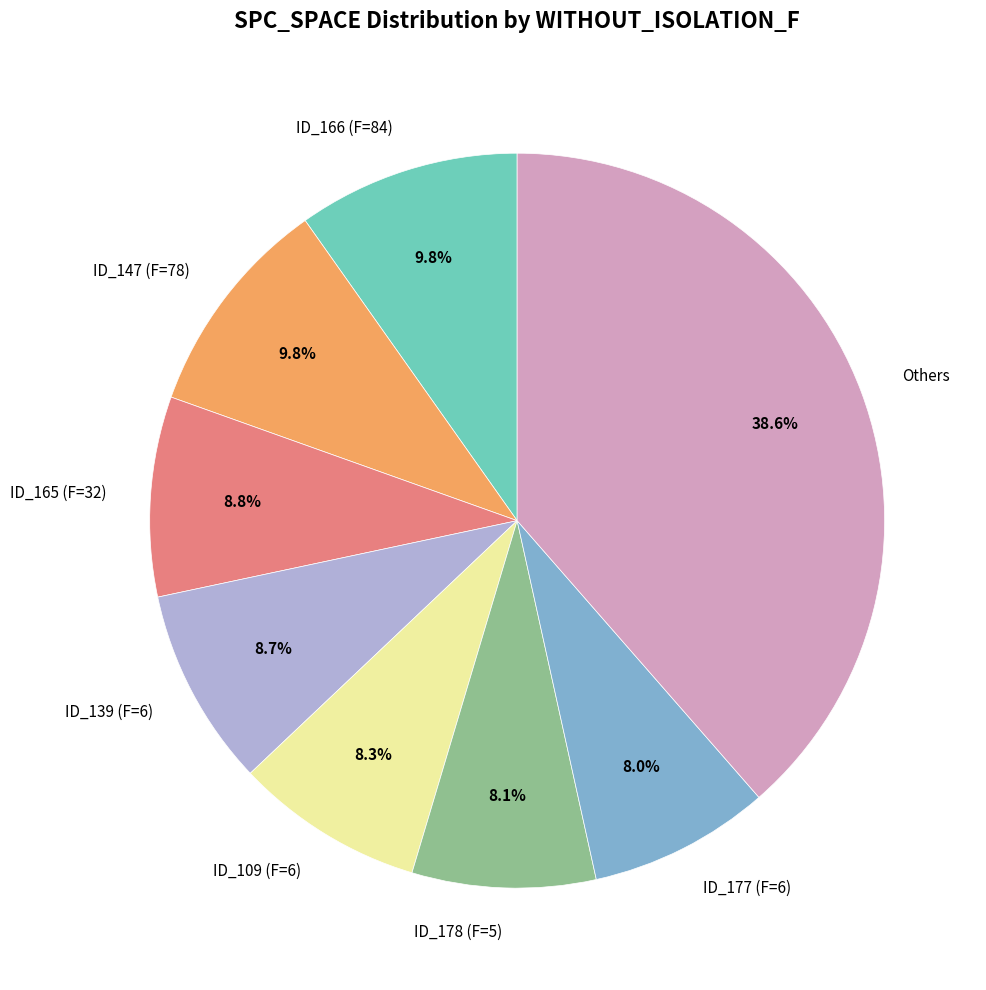

Count the number of slices in the pie.

8